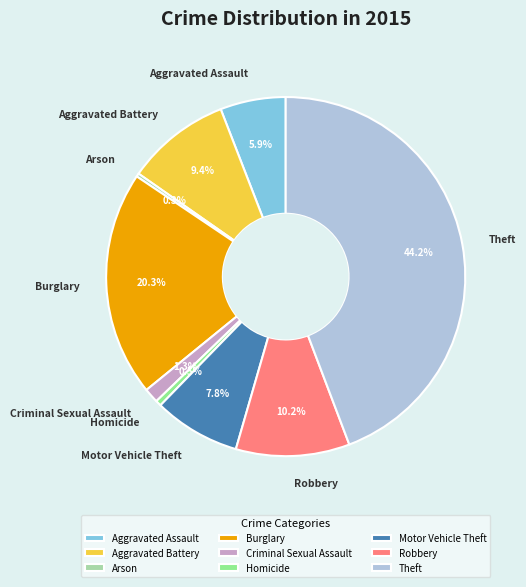

Which slice is the largest?

Theft